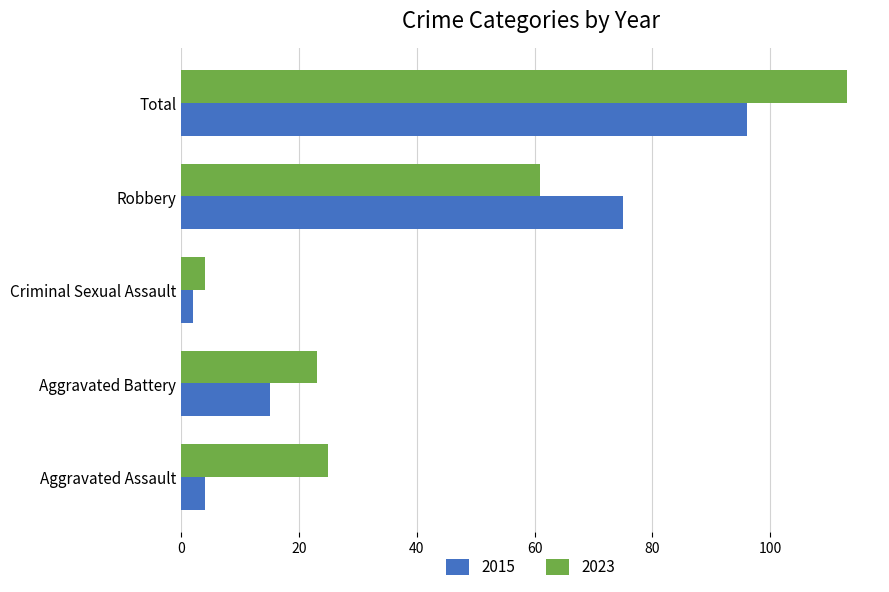

What is the spread (max minus min) of values at Aggravated Battery?

8